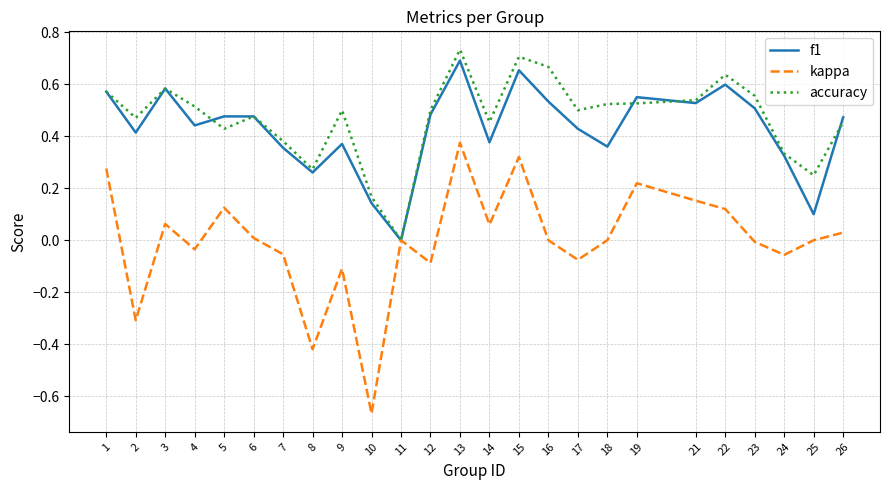

Is it true that kappa equals 0.1 at 14?

True